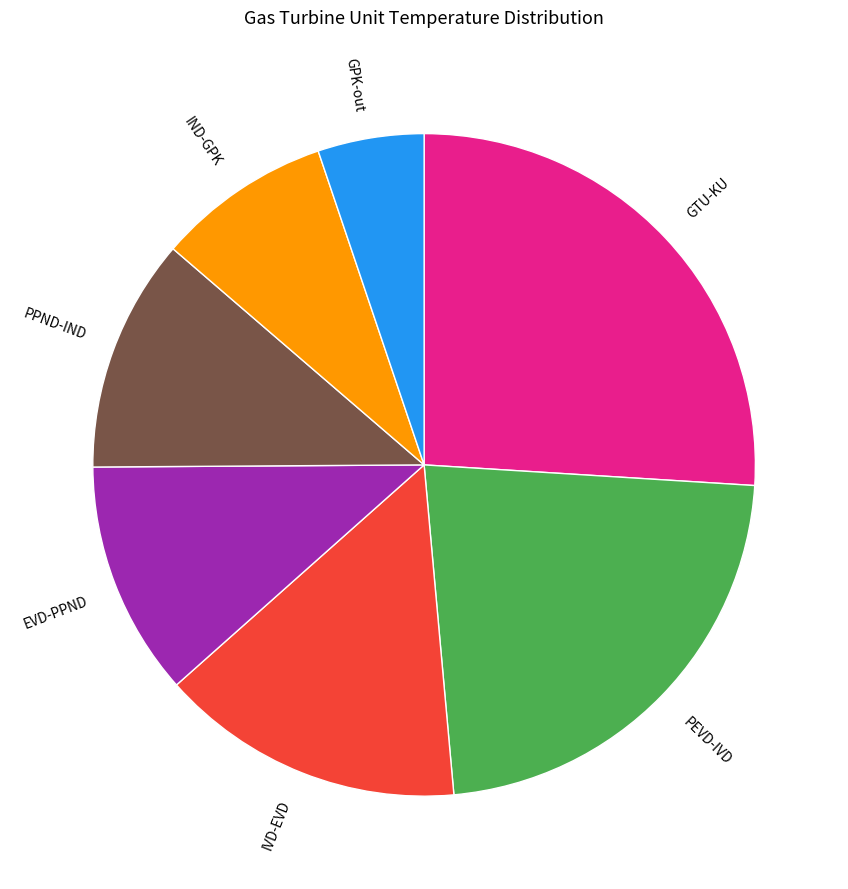

Which has a higher value, PEVD-IVD or IVD-EVD?

PEVD-IVD